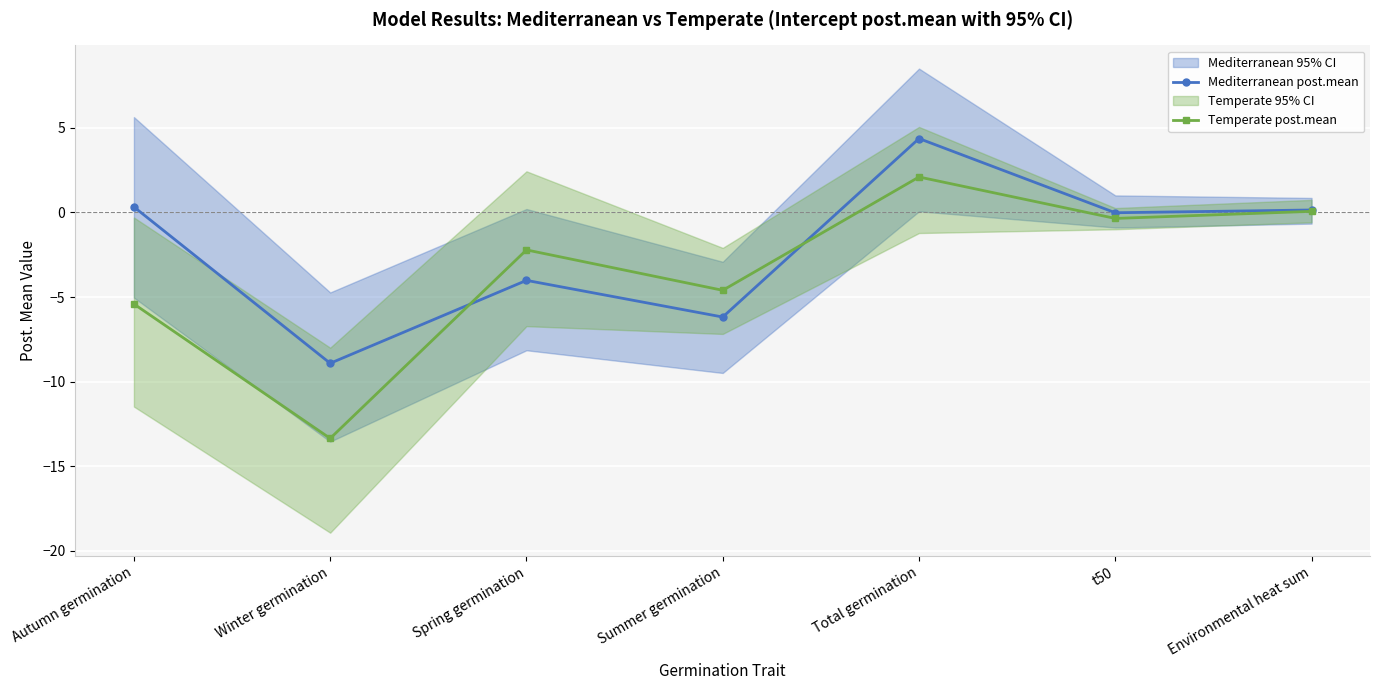

Reading right to left, extract all data points from this chart.

Mediterranean post.mean: Environmental heat sum=0.1	t50=-0.0	Total germination=4.4	Summer germination=-6.2	Spring germination=-4.0	Winter germination=-8.9	Autumn germination=0.3
Temperate post.mean: Environmental heat sum=0.1	t50=-0.4	Total germination=2.1	Summer germination=-4.6	Spring germination=-2.2	Winter germination=-13.4	Autumn germination=-5.4